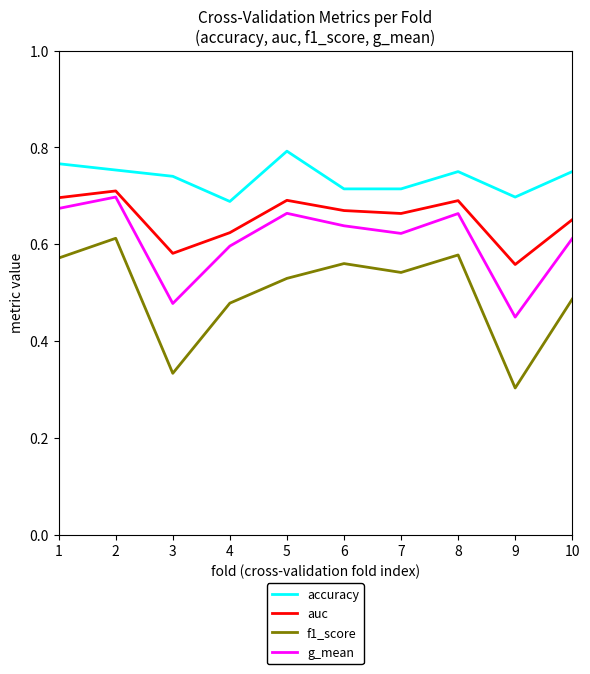

At which label is f1_score closest to 0?

9